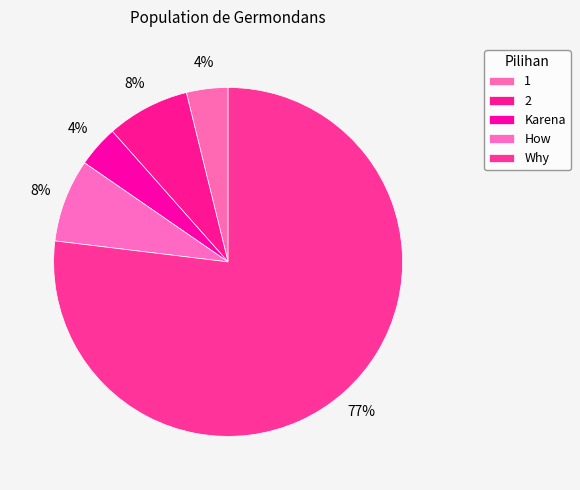

How many slices are in this pie chart?

5